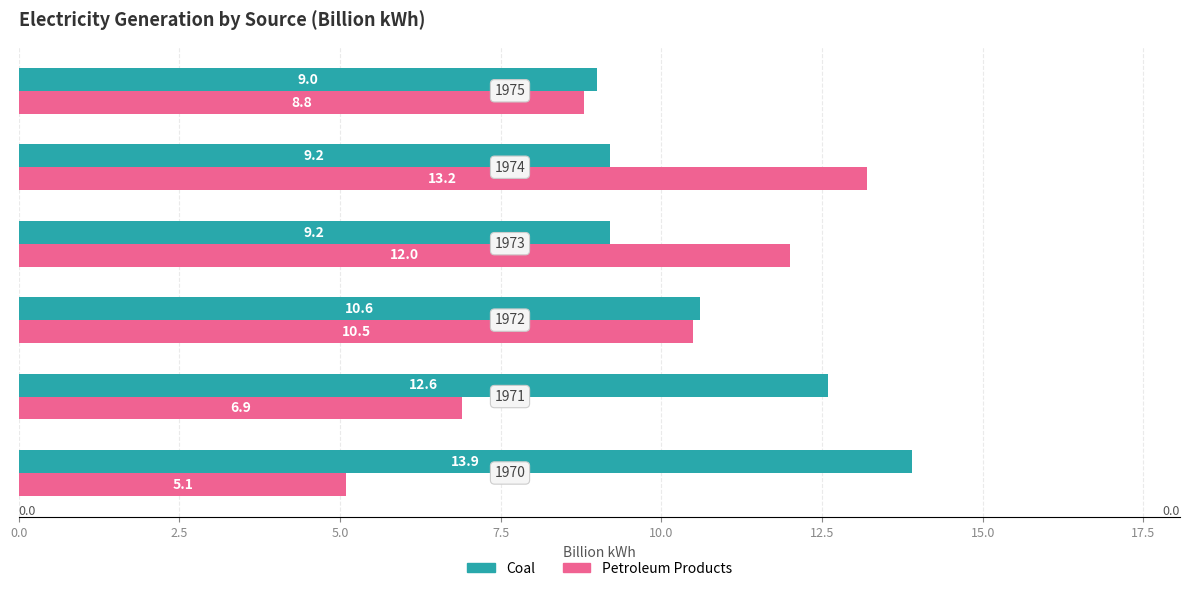

Which series has the widest spread of values?

Petroleum Products